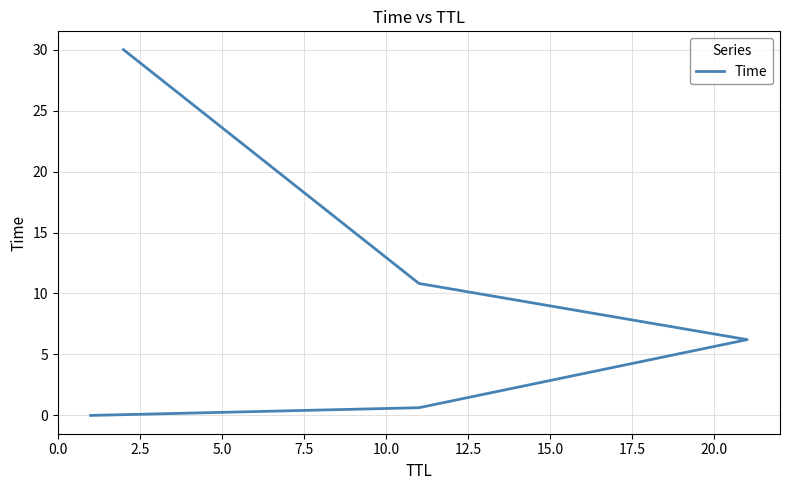

Reading left to right, what are all the values shown in this chart?

0.0	0.6	6.2	10.8	30.0